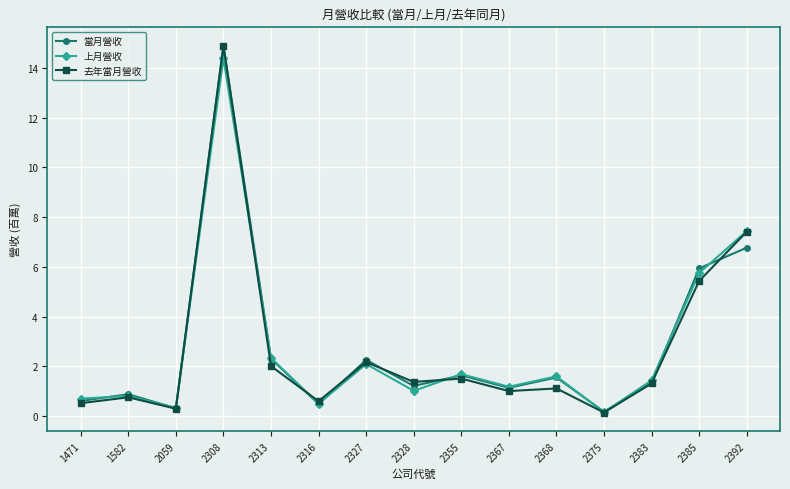

True or false: 上月營收 has more than 2 interior local peaks.

True